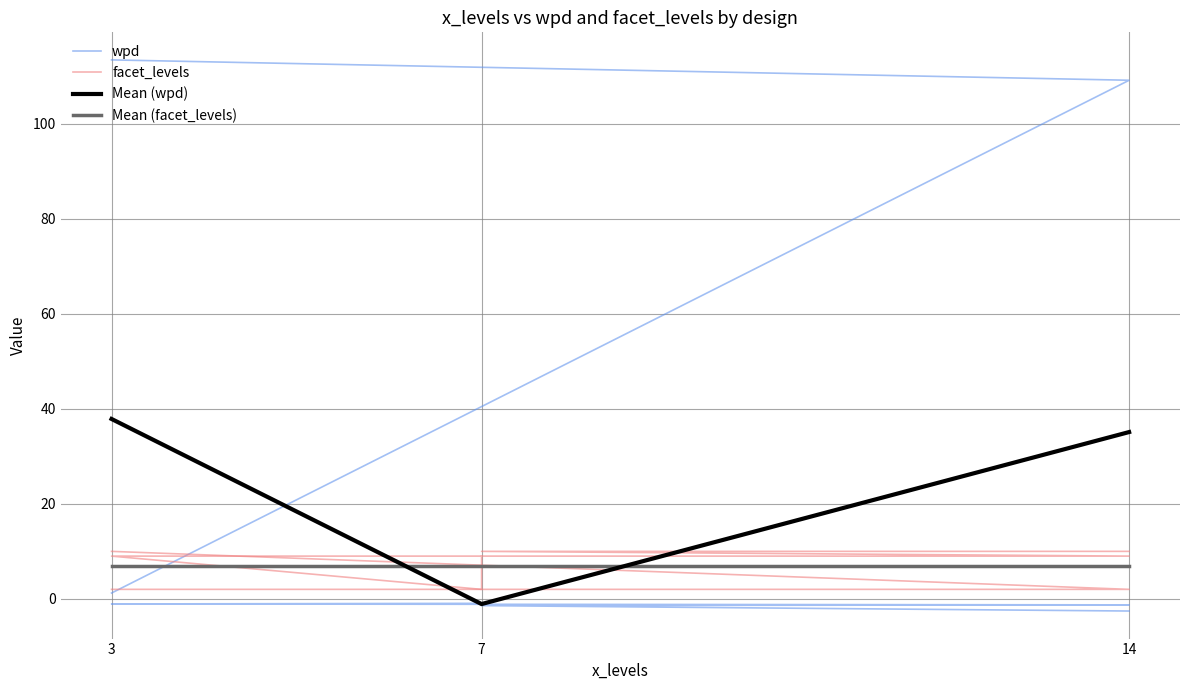

Which series has the largest total across all categories?

wpd